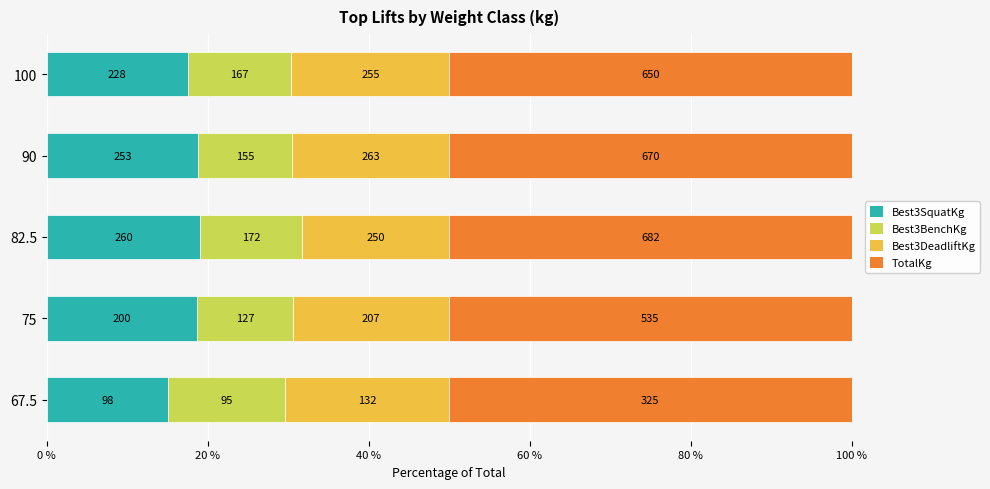

Which series has the largest range (max minus min)?

Best3SquatKg